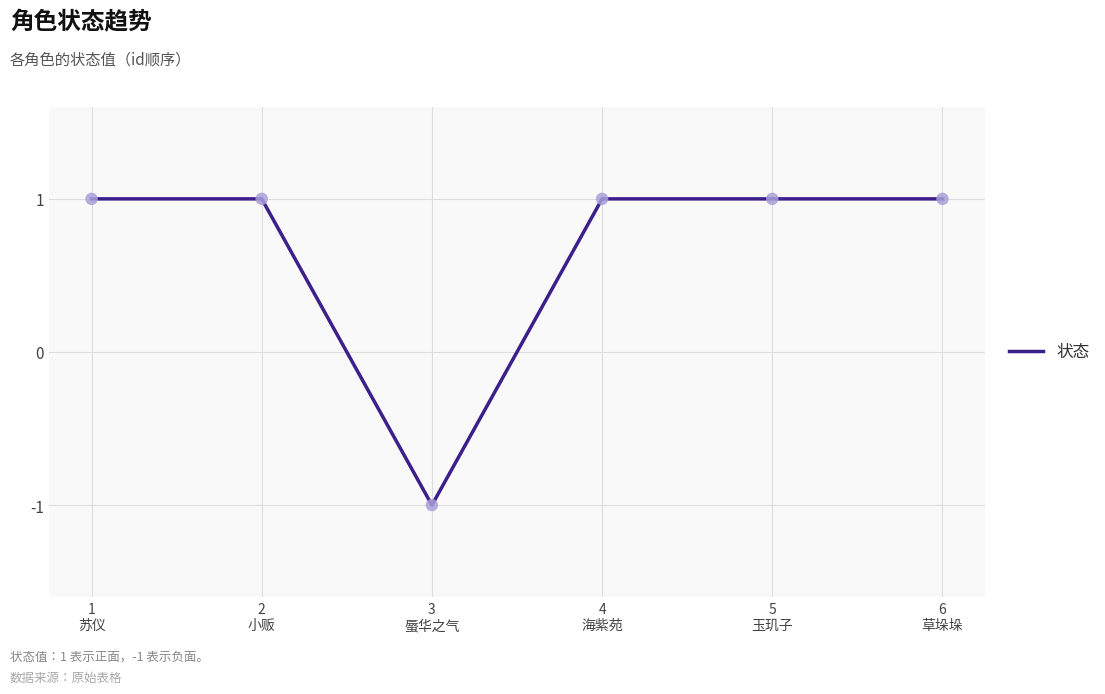

Between 6
草垛垛 and 3
蜃华之气, which is larger?

6
草垛垛